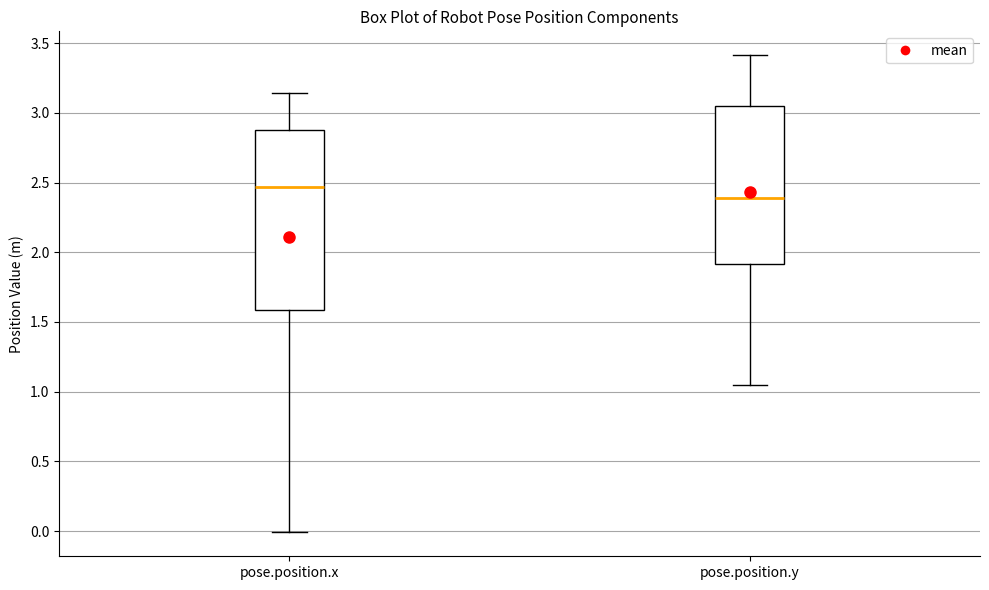

Reading left to right, read every box against the y-axis: the position of its median line, the range the box covers, and the ends of its whiskers. The values are not printed on the chart, so give them approximately, as read against the axis.

pose.position.x: median 2.45, box 1.60 to 2.90, whiskers 0.00 to 3.15
pose.position.y: median 2.40, box 1.90 to 3.05, whiskers 1.05 to 3.40